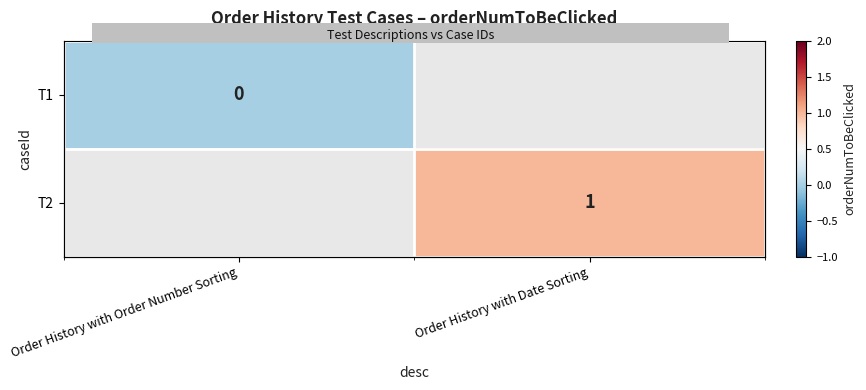

Rank the series by their average value, from lowest to highest.

T1, T2